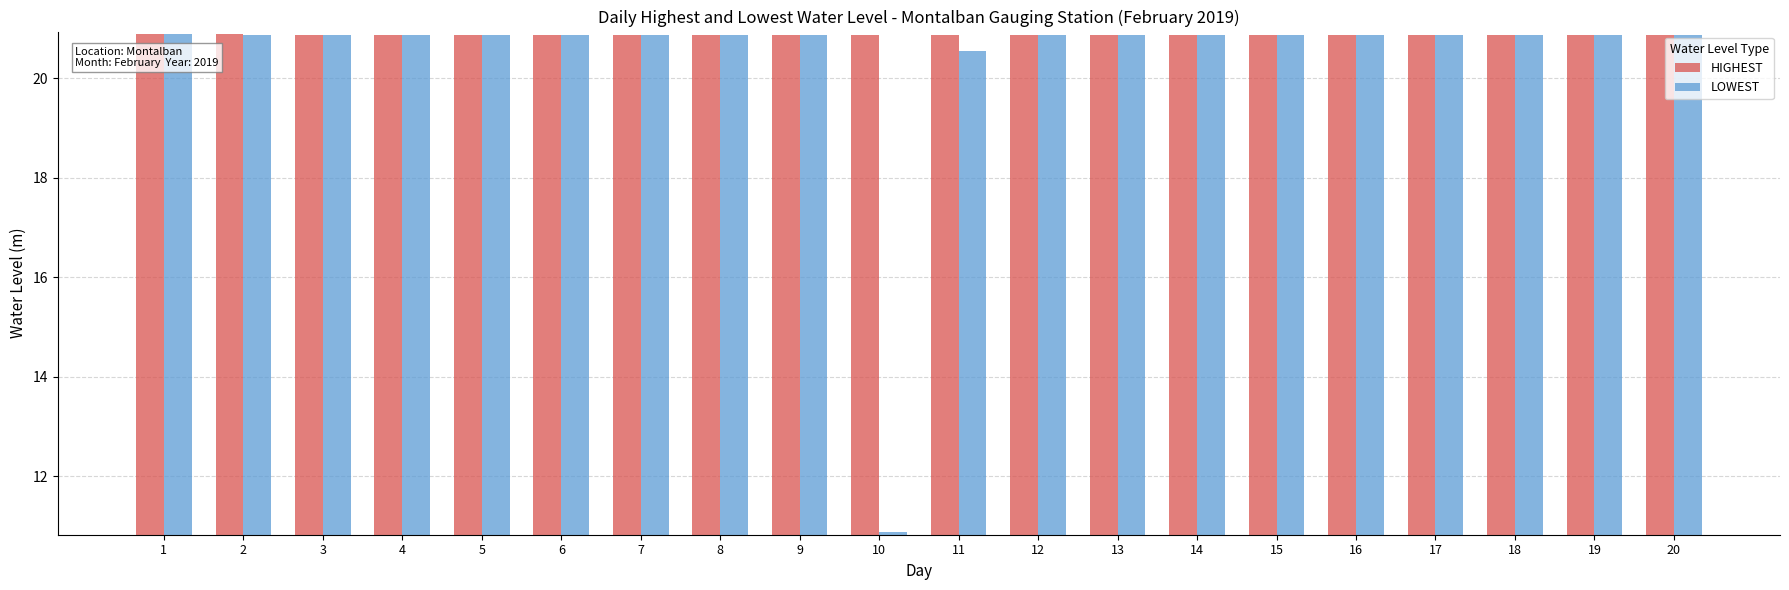

What is the value of the HIGHEST bar at the 18th from the left?

20.9